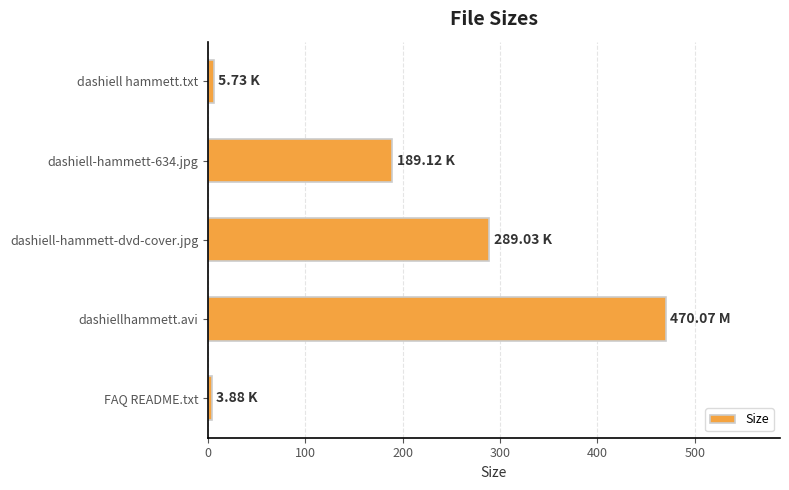

What is the difference between the maximum and minimum values?

466.2